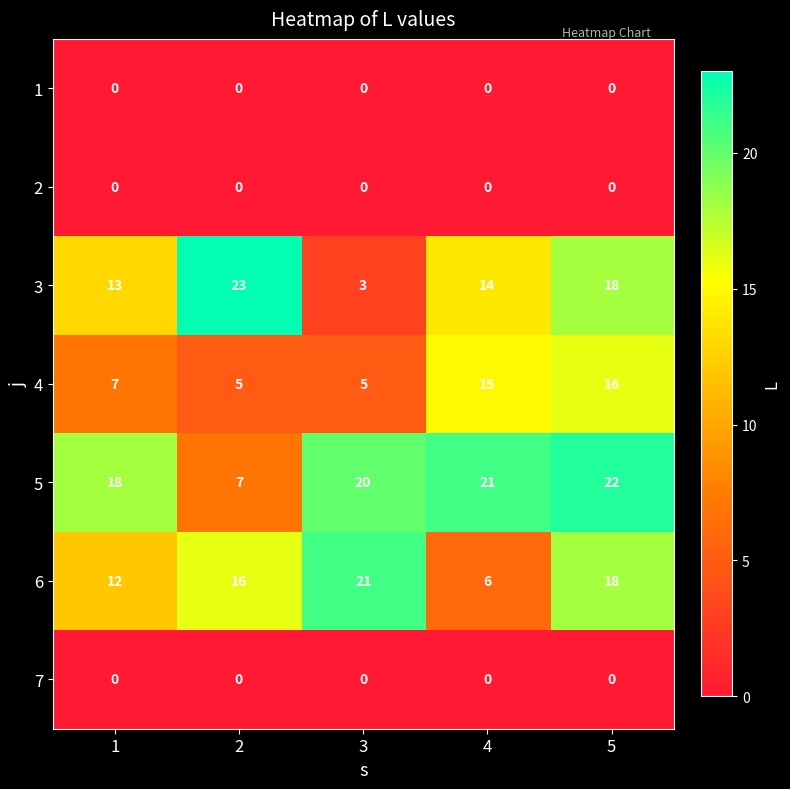

Which series changed the most between 3 and 4?

6